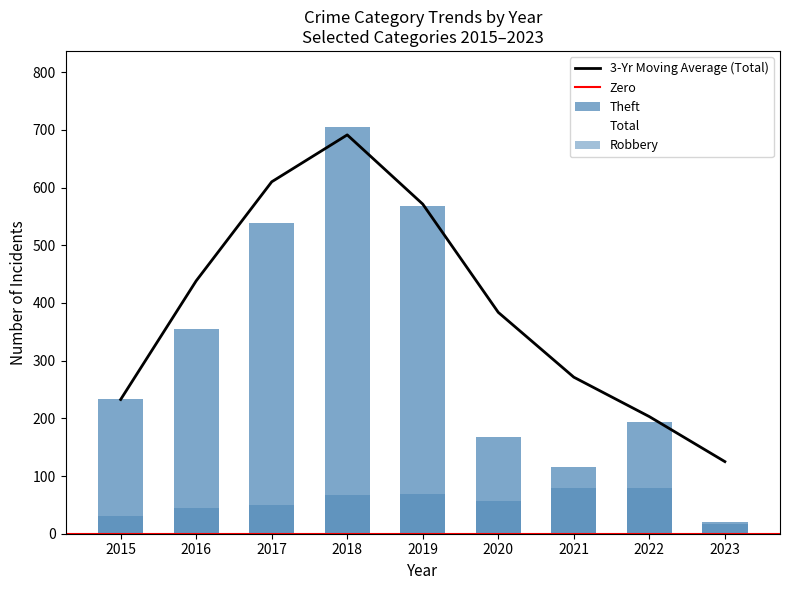

At which category is the sum across all series the highest?

2018